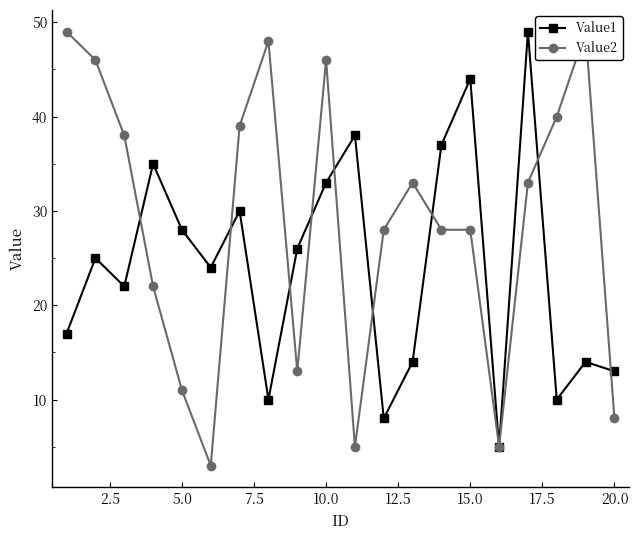

What is the average value of the Value1 series?

24